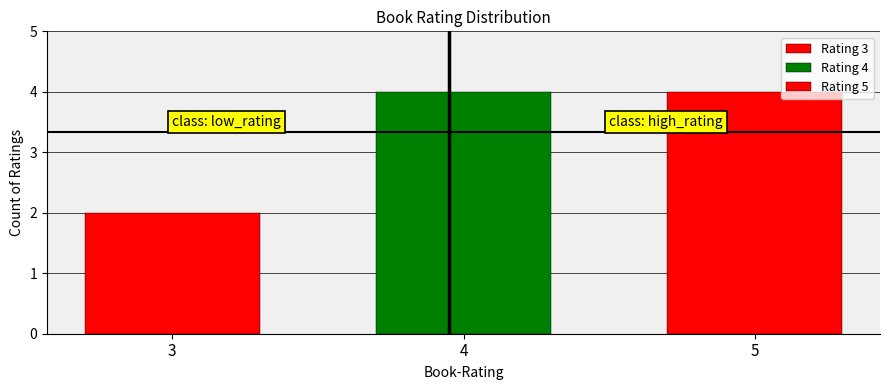

How many bars are there in total?

3